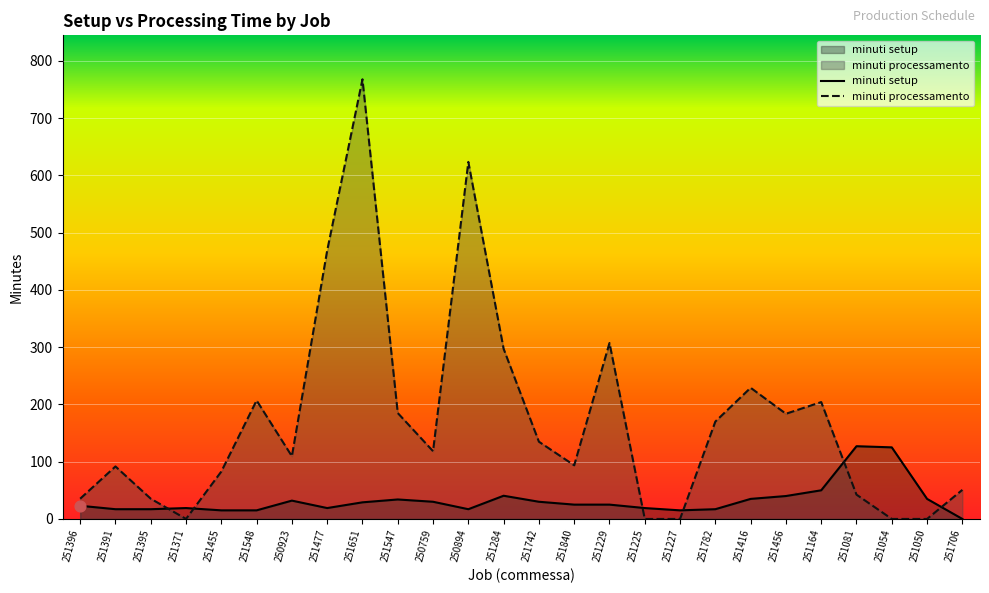

What is the total value across all series at 251229?

332.2